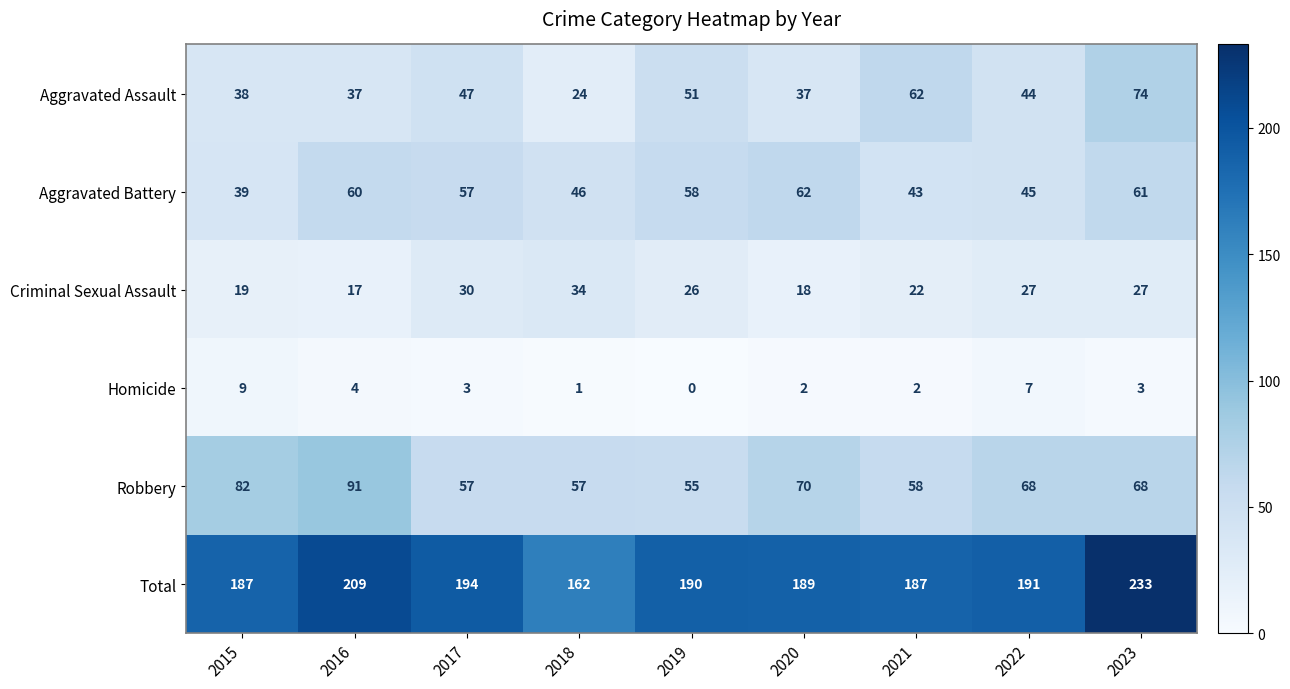

At which label does Aggravated Battery first exceed 57?

2016